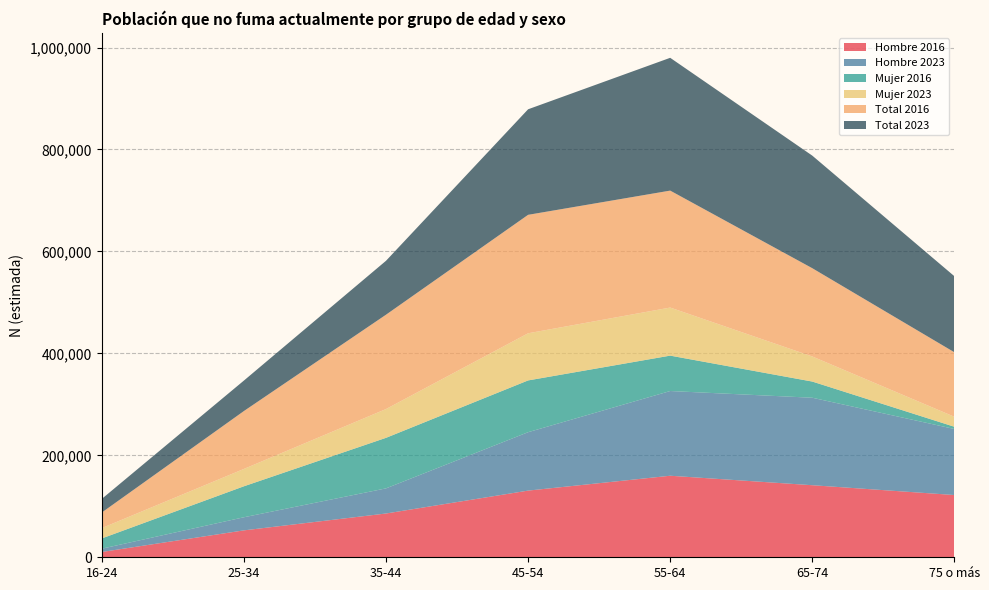

Reading left to right, extract all data points from this chart.

Hombre 2016: 16-24=10402	25-34=52786	35-44=85886	45-54=130786	55-64=159951	65-74=141364	75 o más=122106
Hombre 2023: 16-24=6465	25-34=25734	35-44=49282	45-54=114573	55-64=166184	65-74=171602	75 o más=129568
Mujer 2016: 16-24=20155	25-34=60759	35-44=99152	45-54=101575	55-64=69436	65-74=31736	75 o más=4367
Mujer 2023: 16-24=20280	25-34=34069	35-44=56501	45-54=92481	55-64=94326	65-74=49251	75 o más=19635
Total 2016: 16-24=30557	25-34=113546	35-44=185037	45-54=232361	55-64=229387	65-74=173100	75 o más=126473
Total 2023: 16-24=26745	25-34=59802	35-44=105783	45-54=207054	55-64=260510	65-74=220853	75 o más=149203